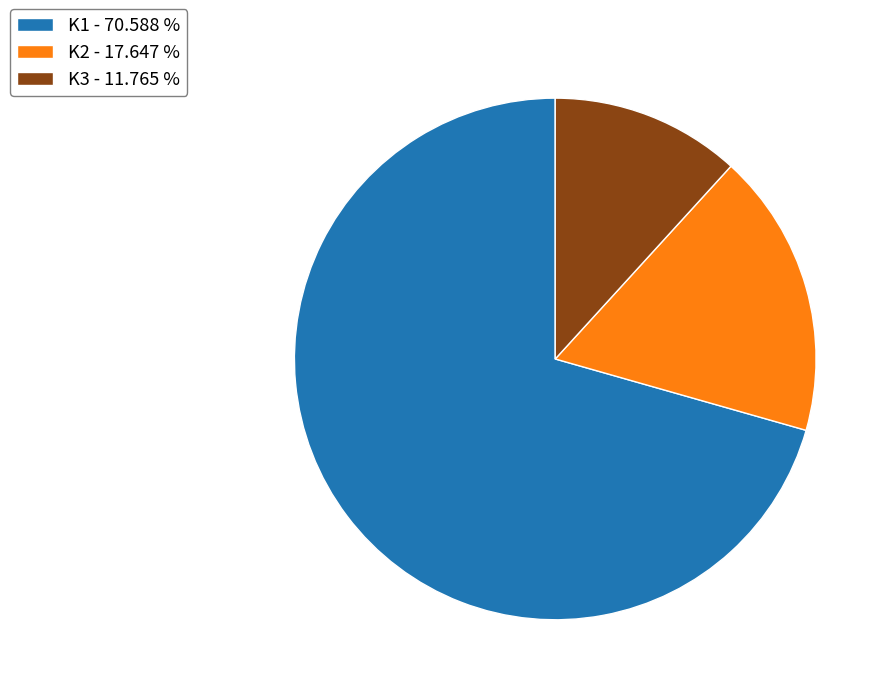

Is the sum of K1 and K3 greater than half?

Yes